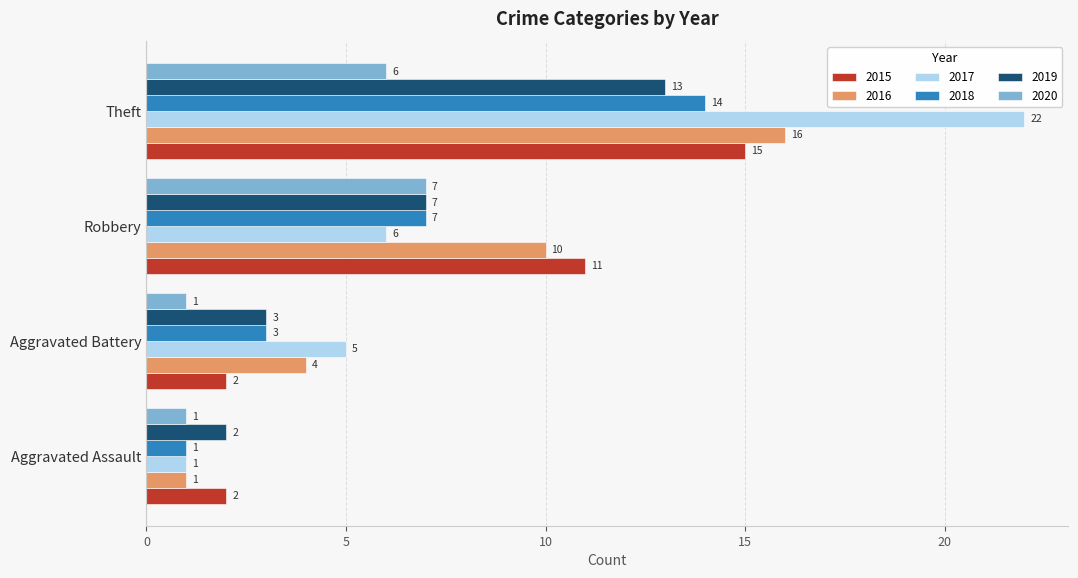

What is the total value across all series at Aggravated Battery?

18